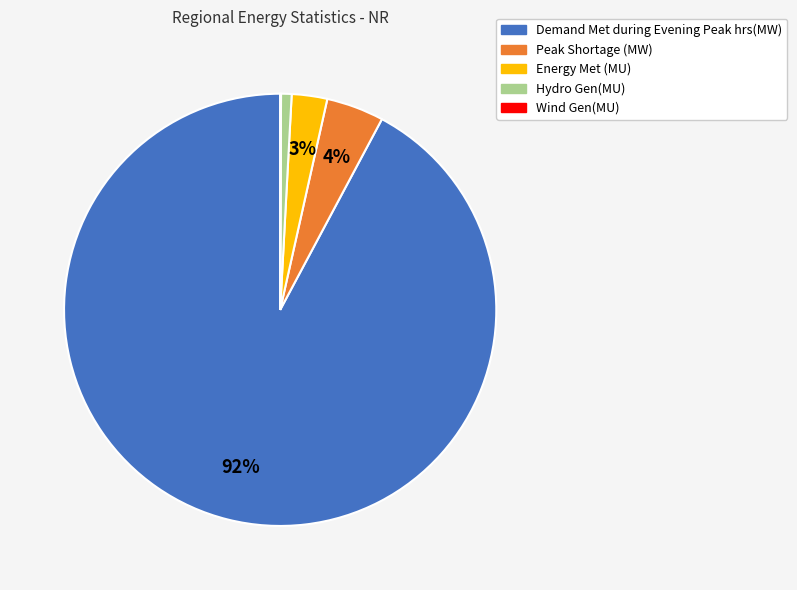

The Hydro Gen(MU) slice represents 11% of the pie. True or false?

False